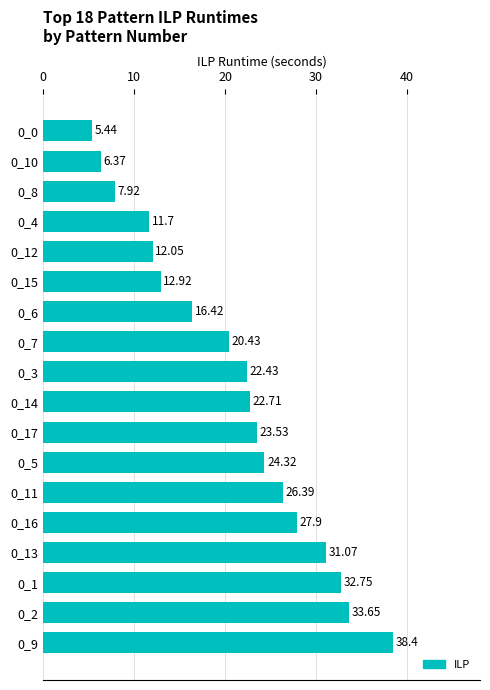

What is the change in value from 0_9 to 0_4?

-26.7